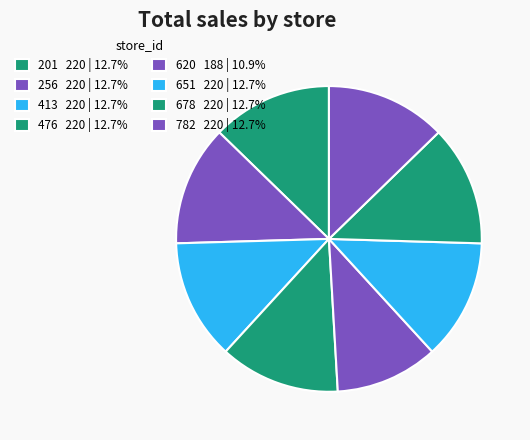

Which category has the biggest portion of the pie?

201